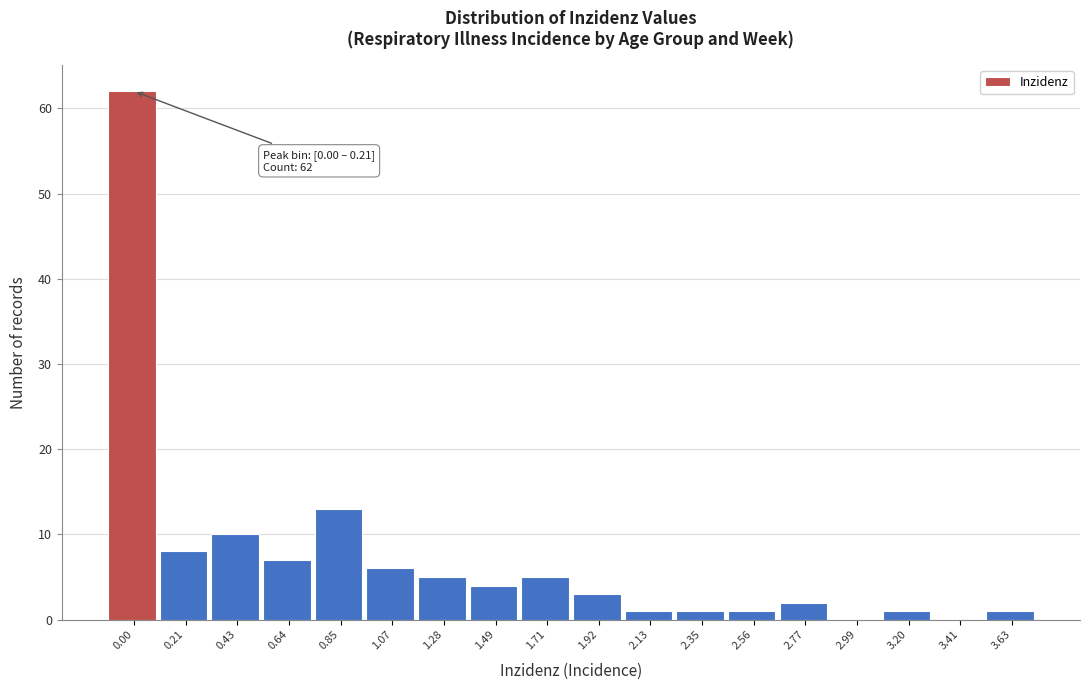

Reading right to left, what are all the values shown in this chart?

3.63=1	3.41=0	3.20=1	2.99=0	2.77=2	2.56=1	2.35=1	2.13=1	1.92=3	1.71=5	1.49=4	1.28=5	1.07=6	0.85=13	0.64=7	0.43=10	0.21=8	0.00=62